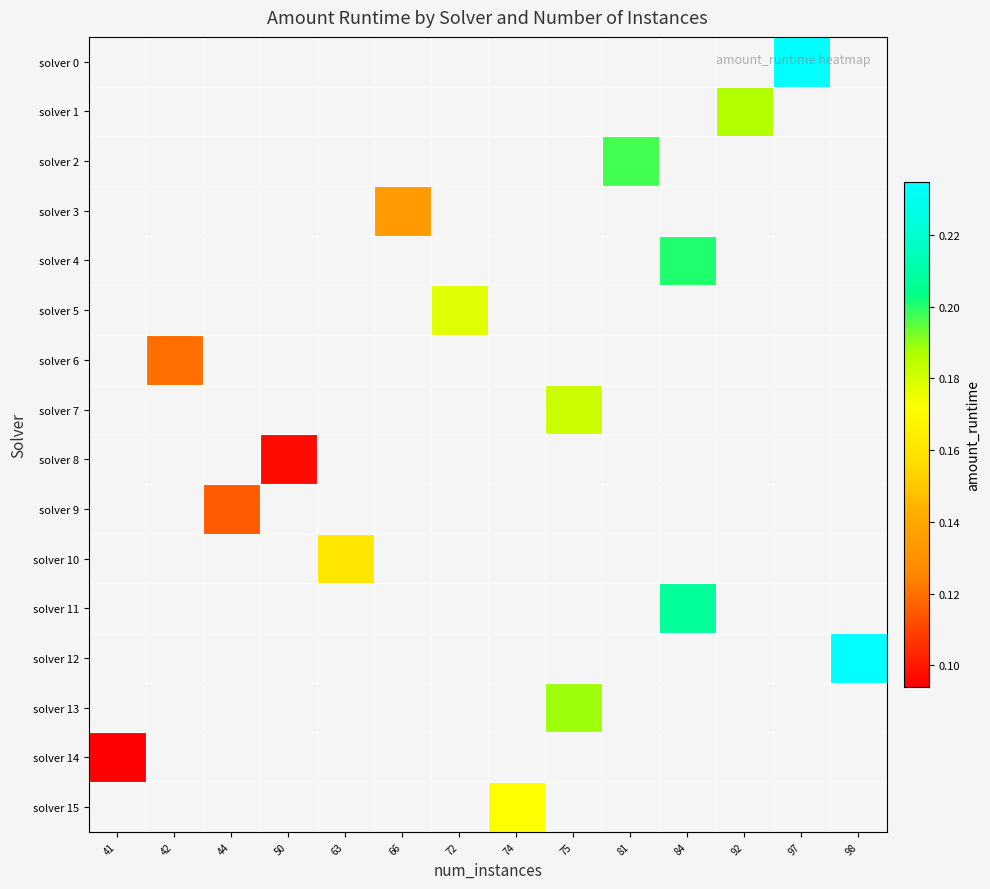

Which series has the largest range (max minus min)?

solver 14